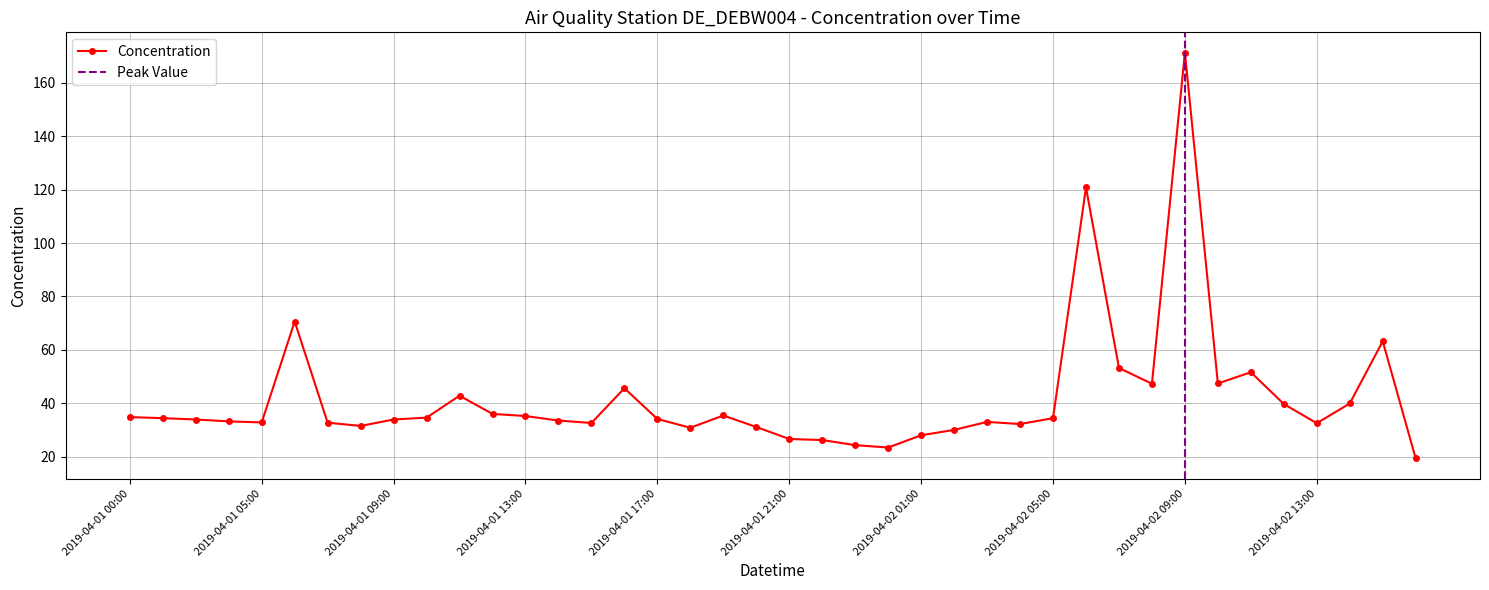

What is the change in value from 2019-04-01 23:00 to 2019-04-02 08:00?

+23.0